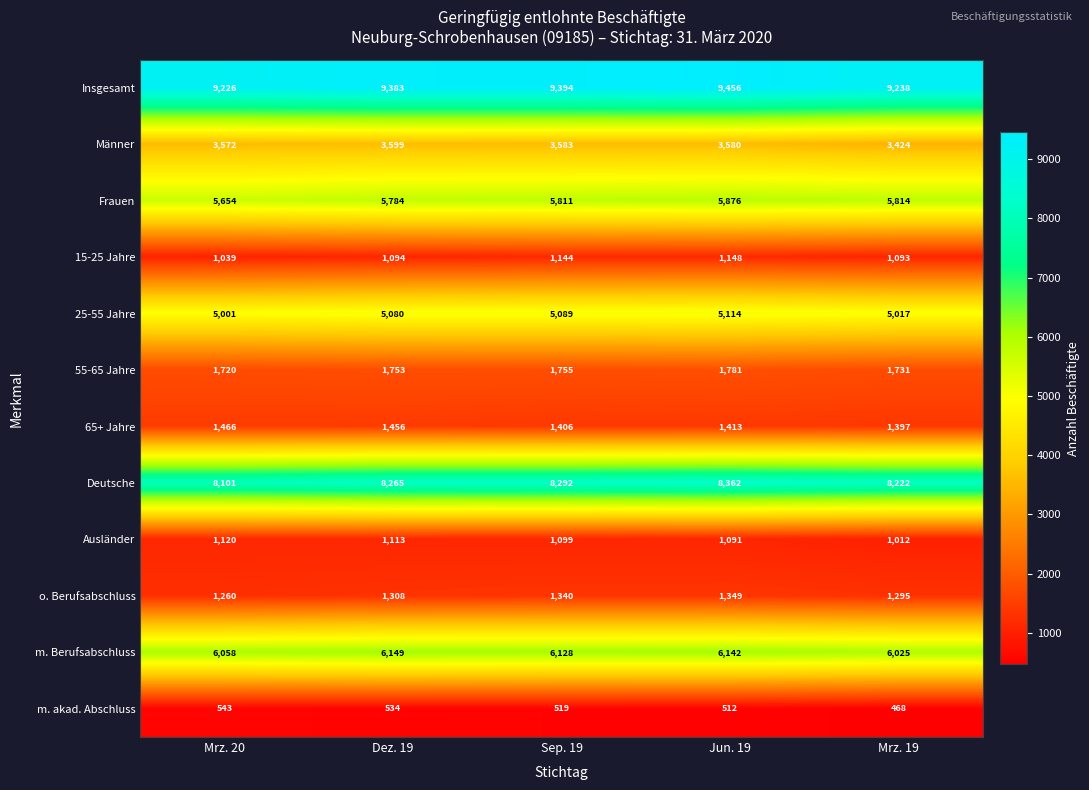

Is it true that 55-65 Jahre equals 2821 at Dez. 19?

False